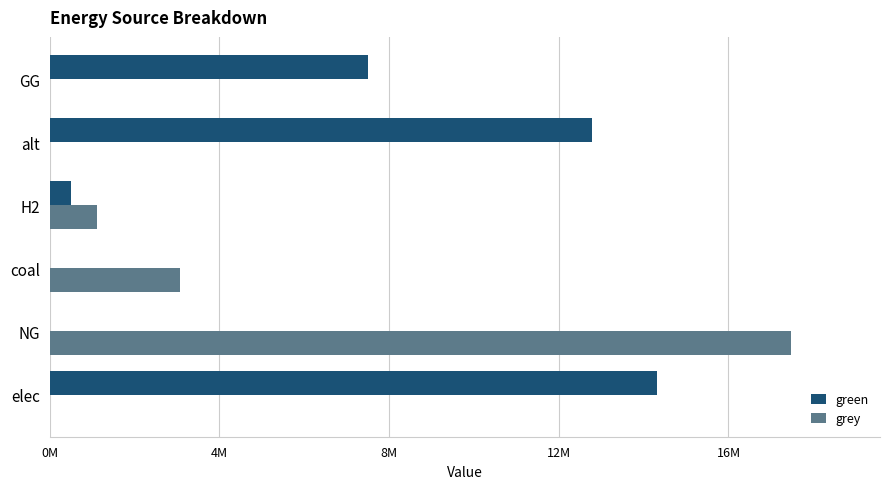

What are all the series names shown in the legend?

green, grey